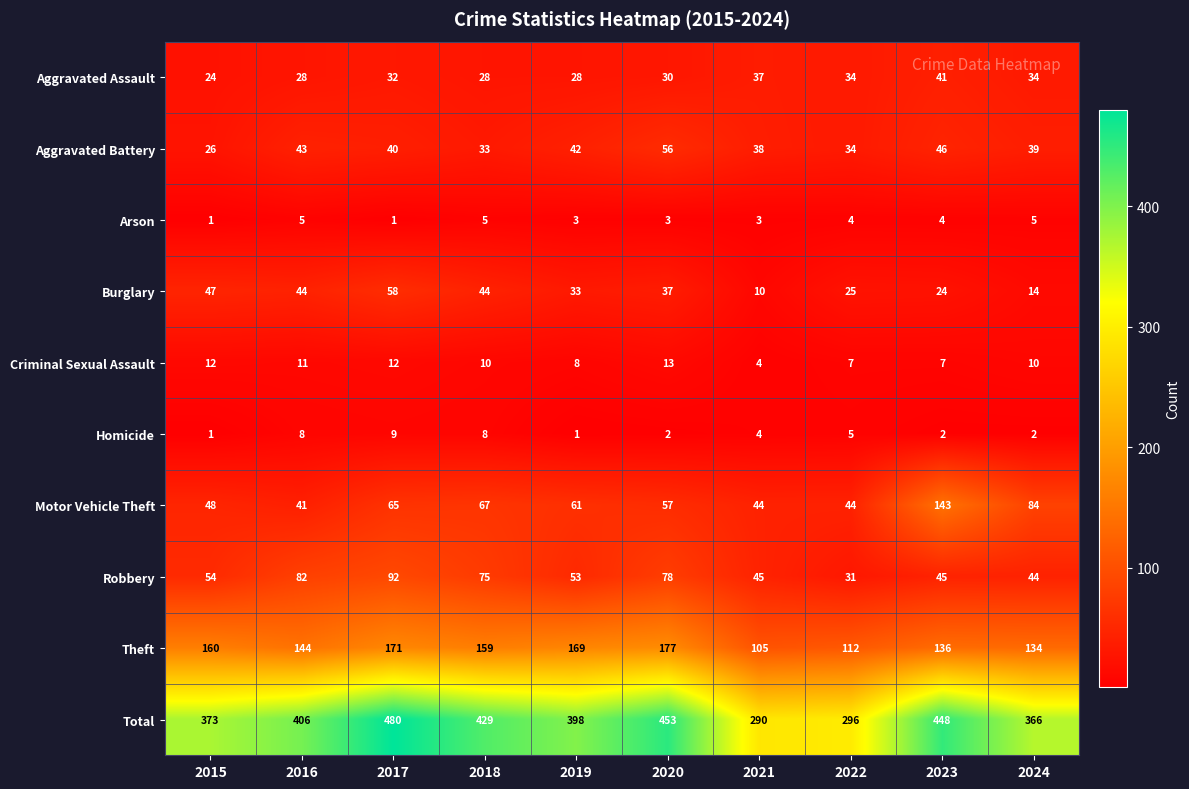

What is the smallest value displayed?

1